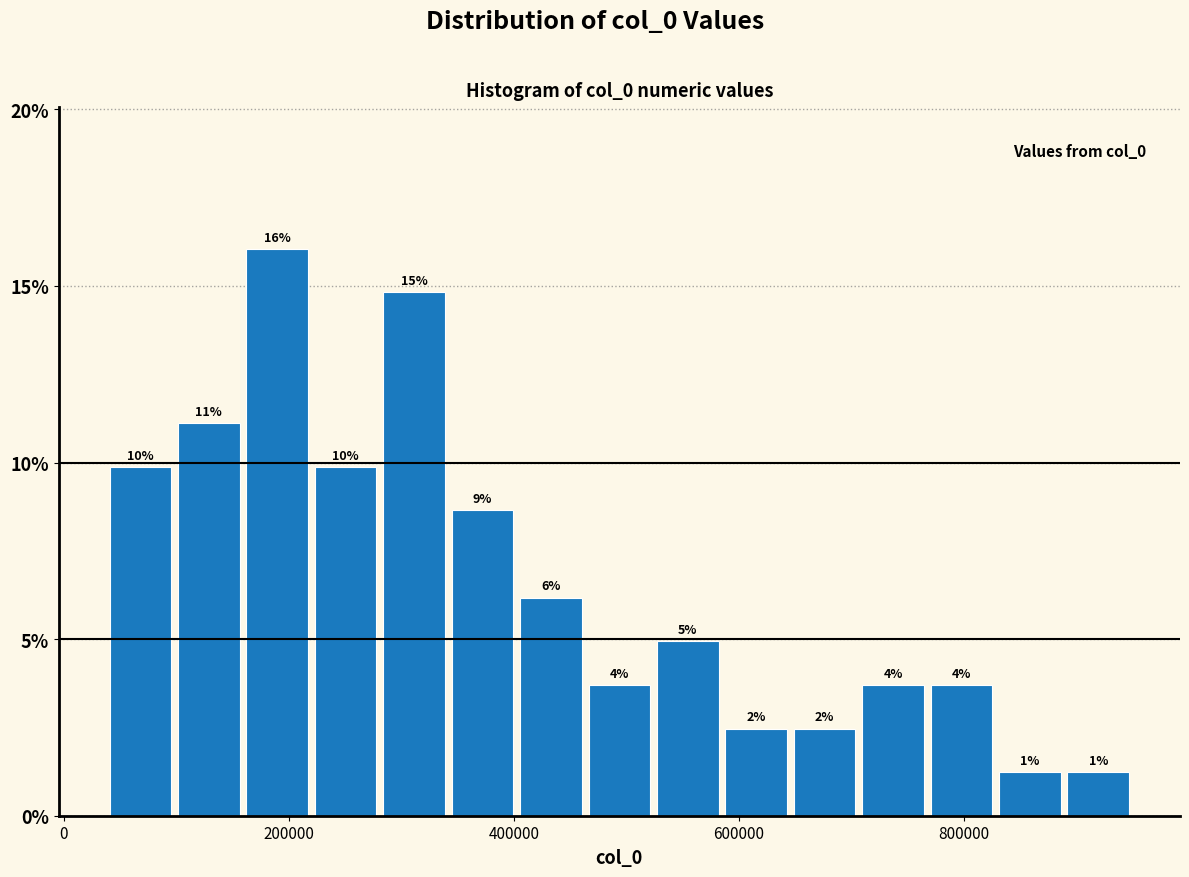

Read against the x-axis, roughly where is the centre of the tallest bar?

180000